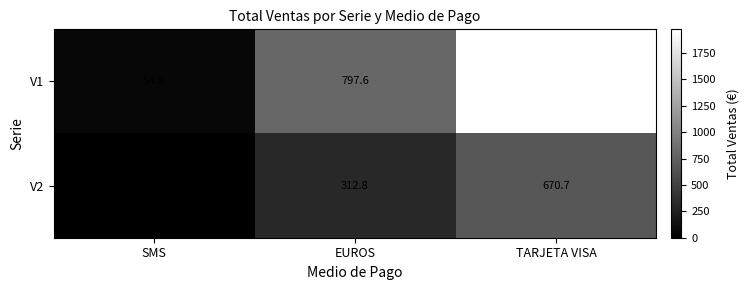

Read the V1 value at EUROS.

797.6